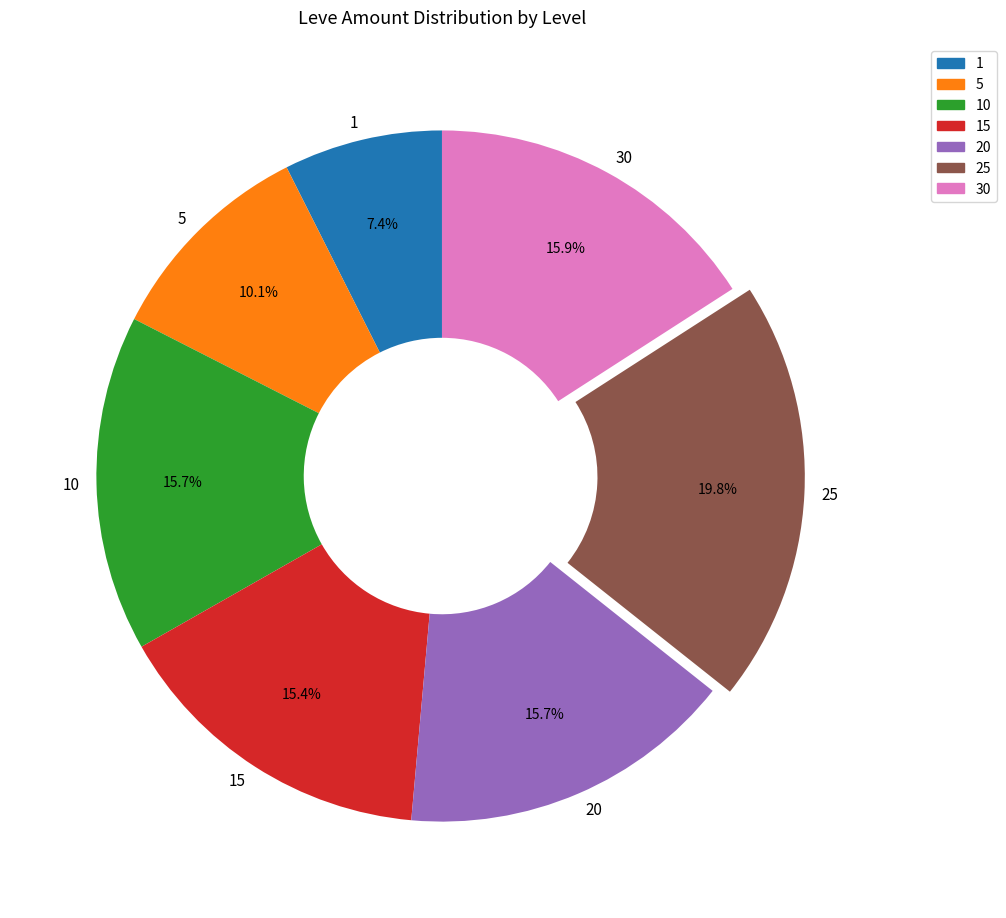

Count the number of slices in the pie.

7